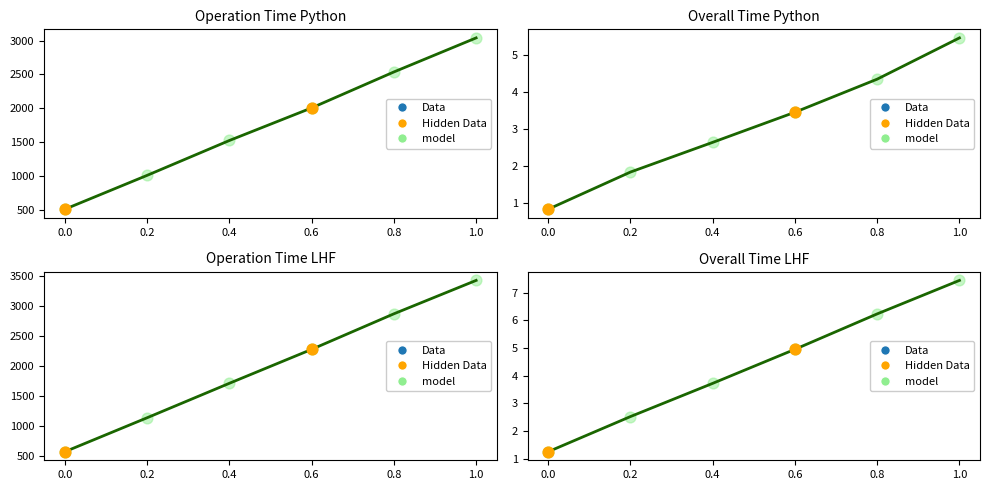

Which series contains the lowest Y value?

Overall Time Python